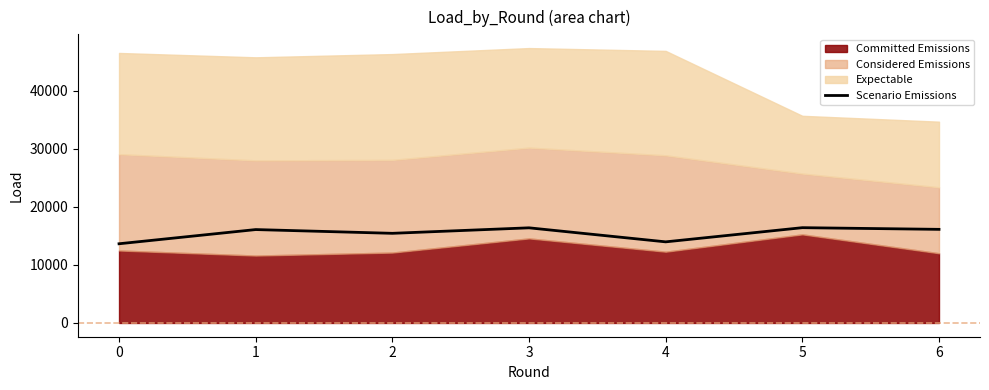

True or false: the data shows 9272.0 at 4.

False